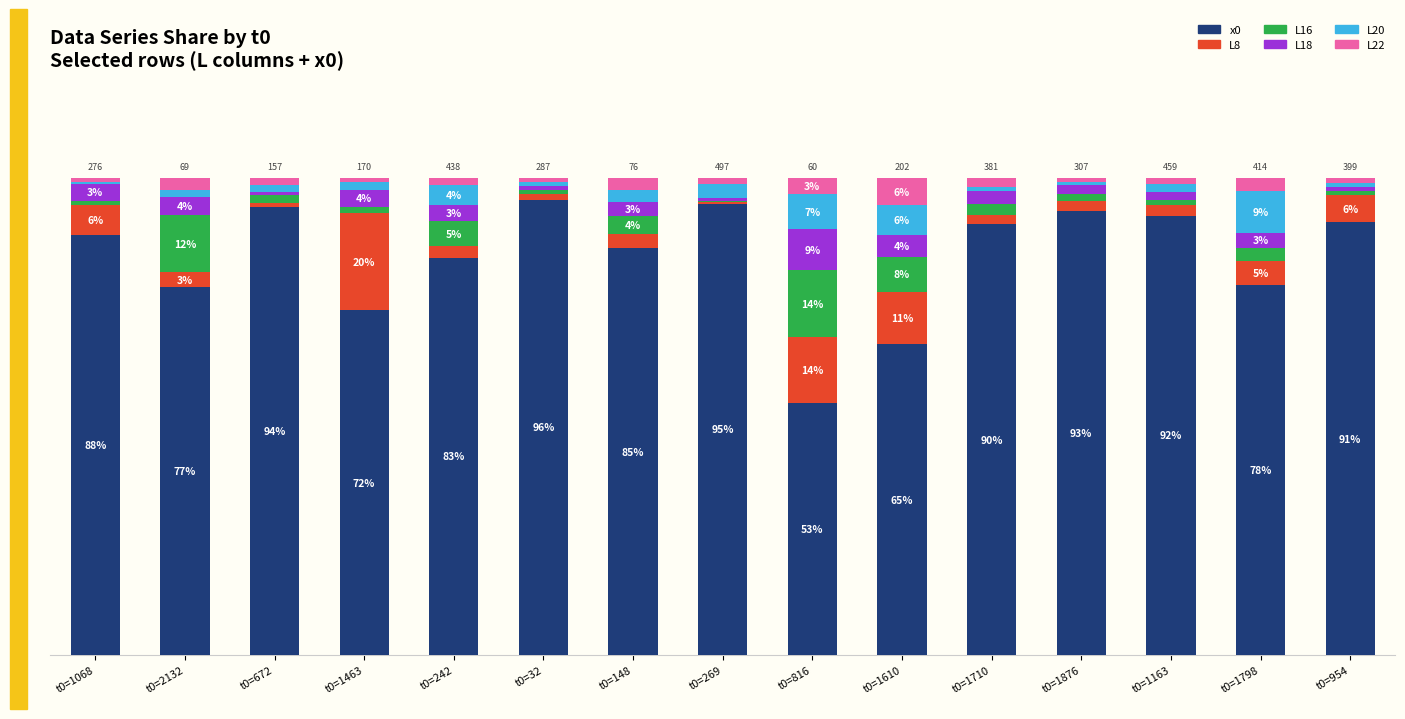

Does the chart contain stacked bars?

Yes